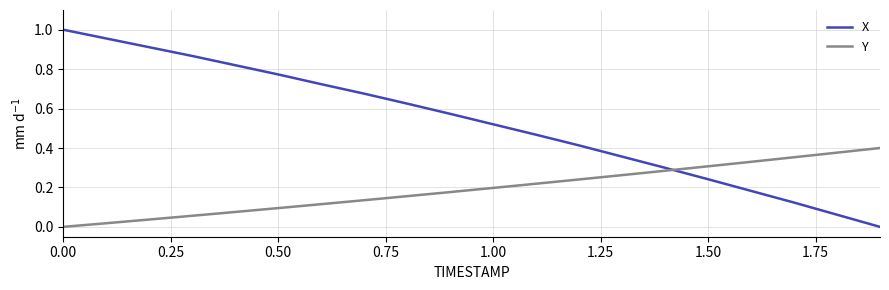

Which series has the largest range (max minus min)?

X